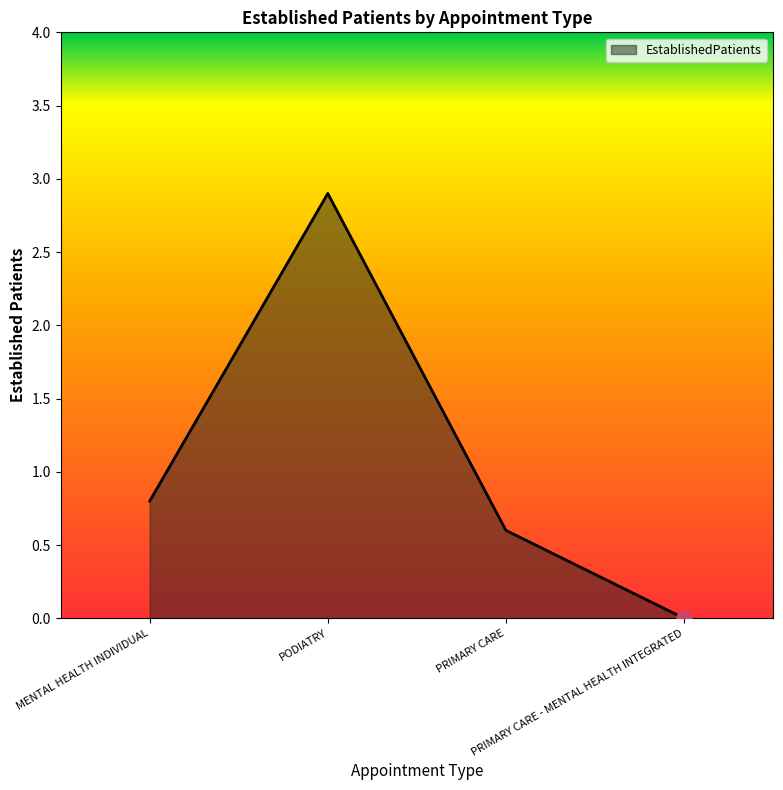

What is the change in value from PODIATRY to PRIMARY CARE - MENTAL HEALTH INTEGRATED?

-2.9